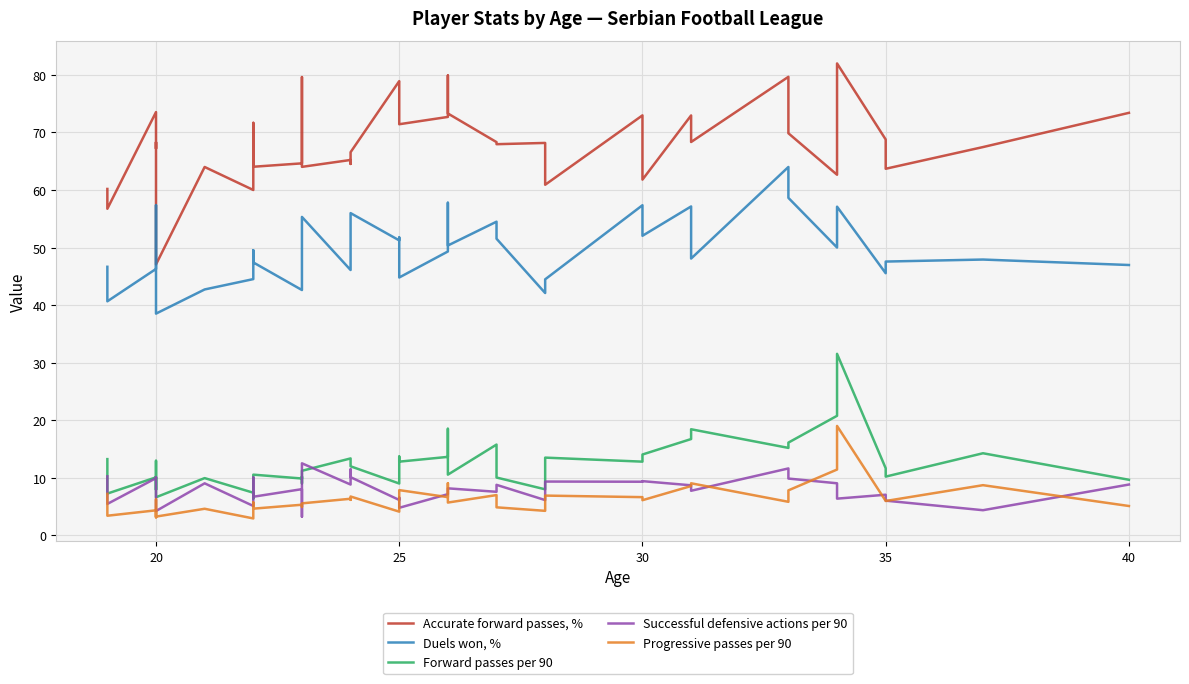

How many values in the Accurate forward passes, % series exceed 68?

21